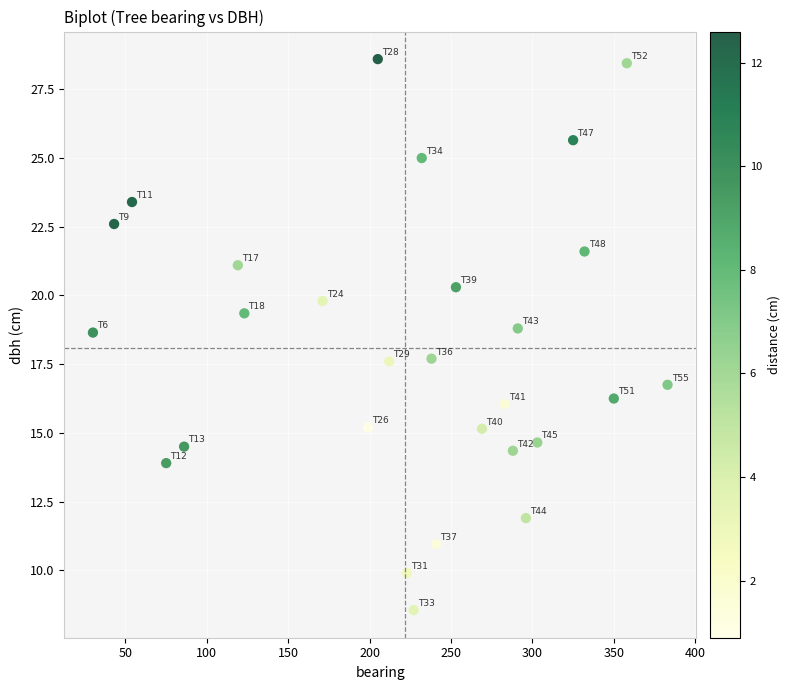

What is the range of X values (max minus min)?

353.0